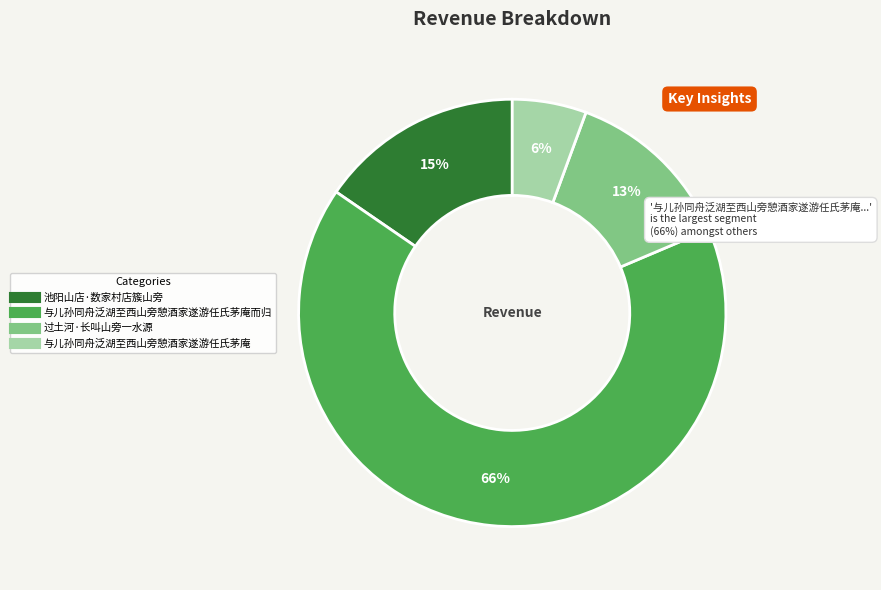

To the nearest percent, what is the average slice percentage?

25%